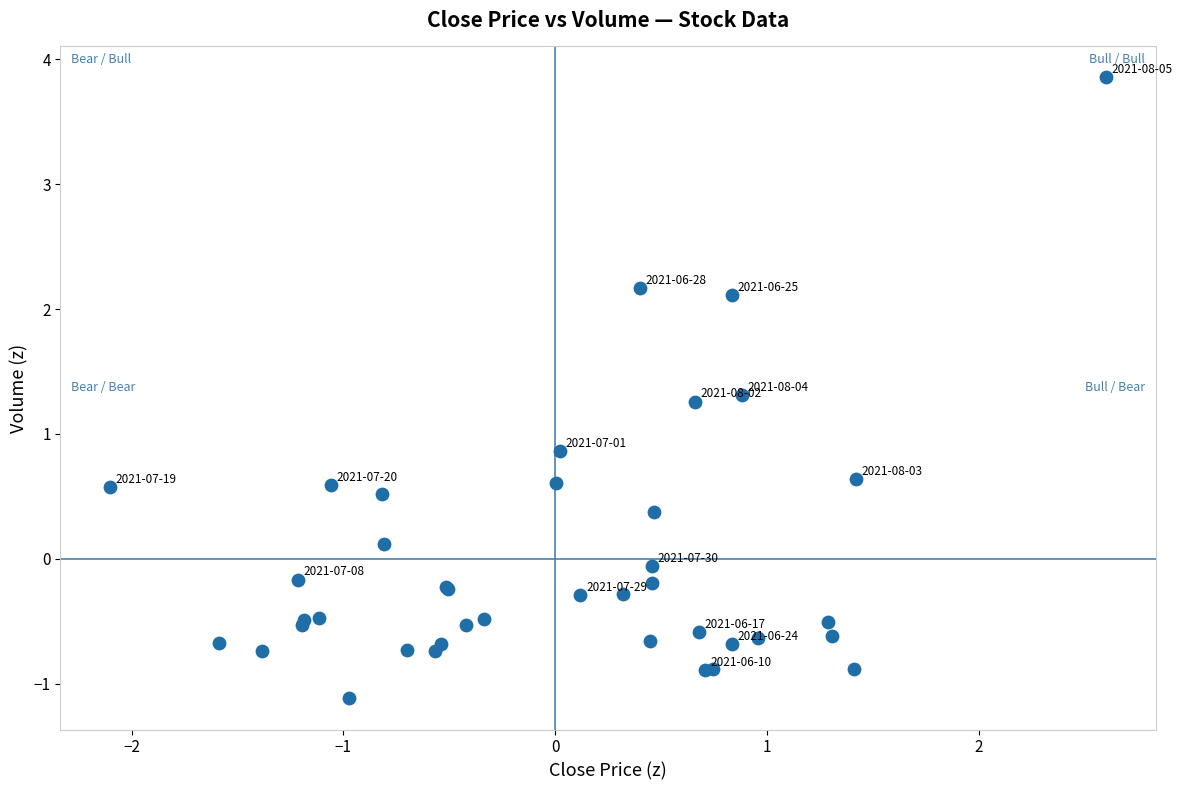

What Y value in the scatter plot is closest to 1?

0.9